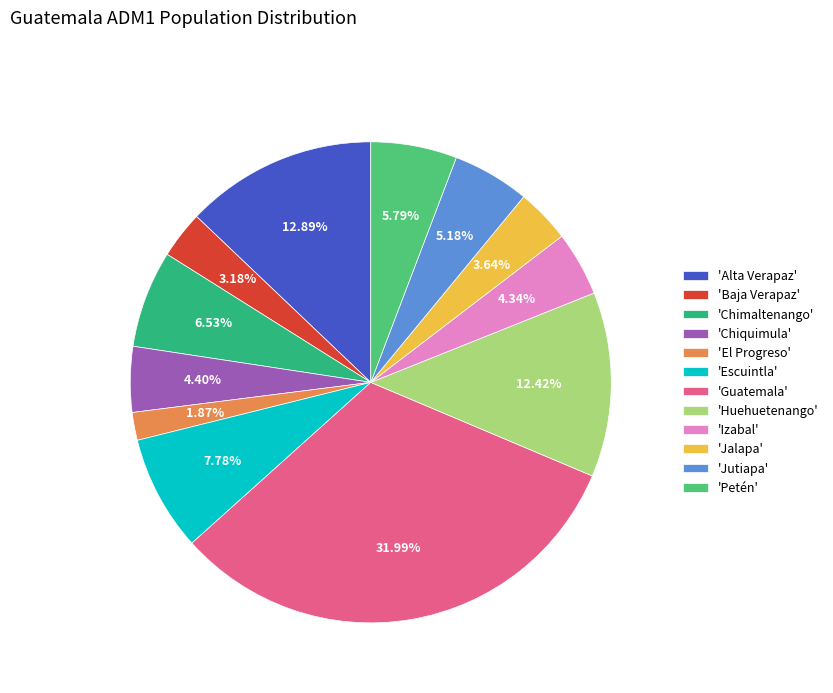

How many segments does this pie chart have?

12